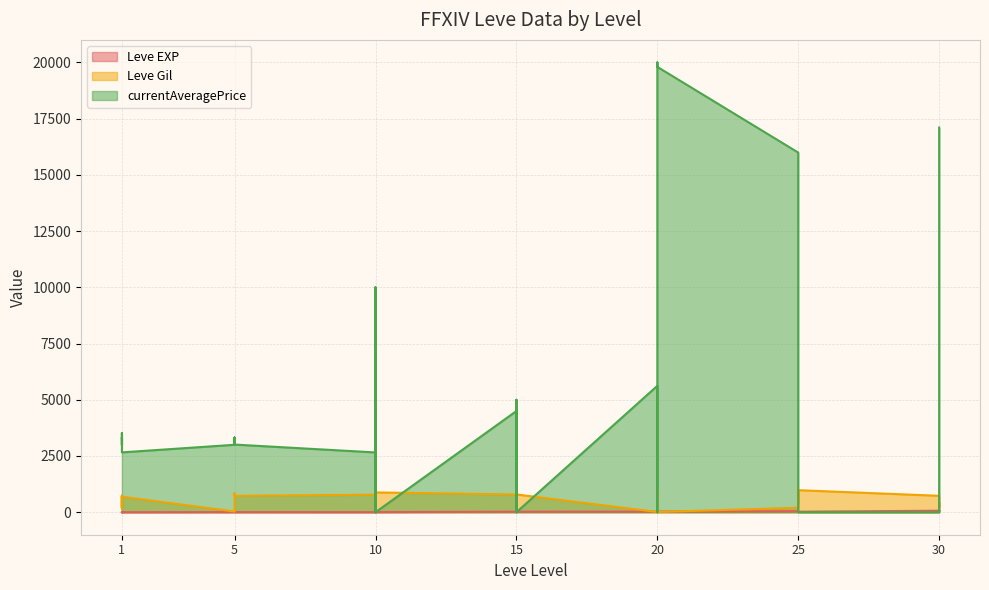

Between 10 and 30, which series saw the biggest shift?

currentAveragePrice